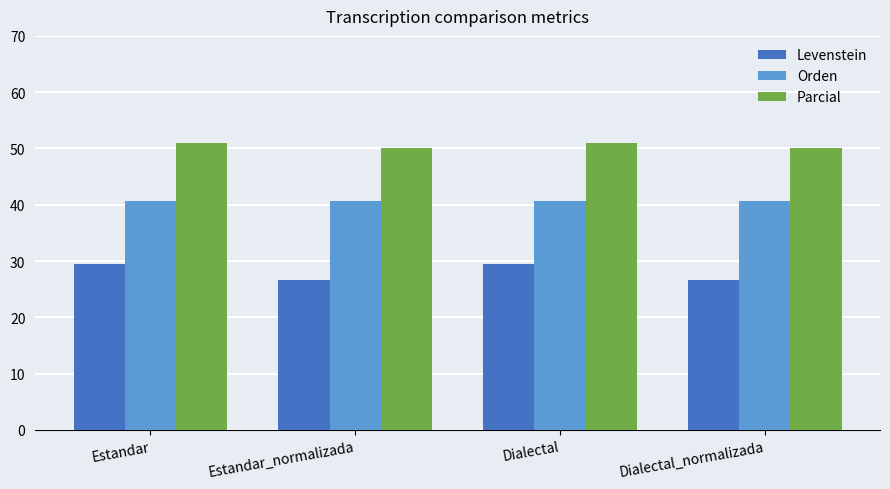

What is the total value across all series at Estandar?

121.1